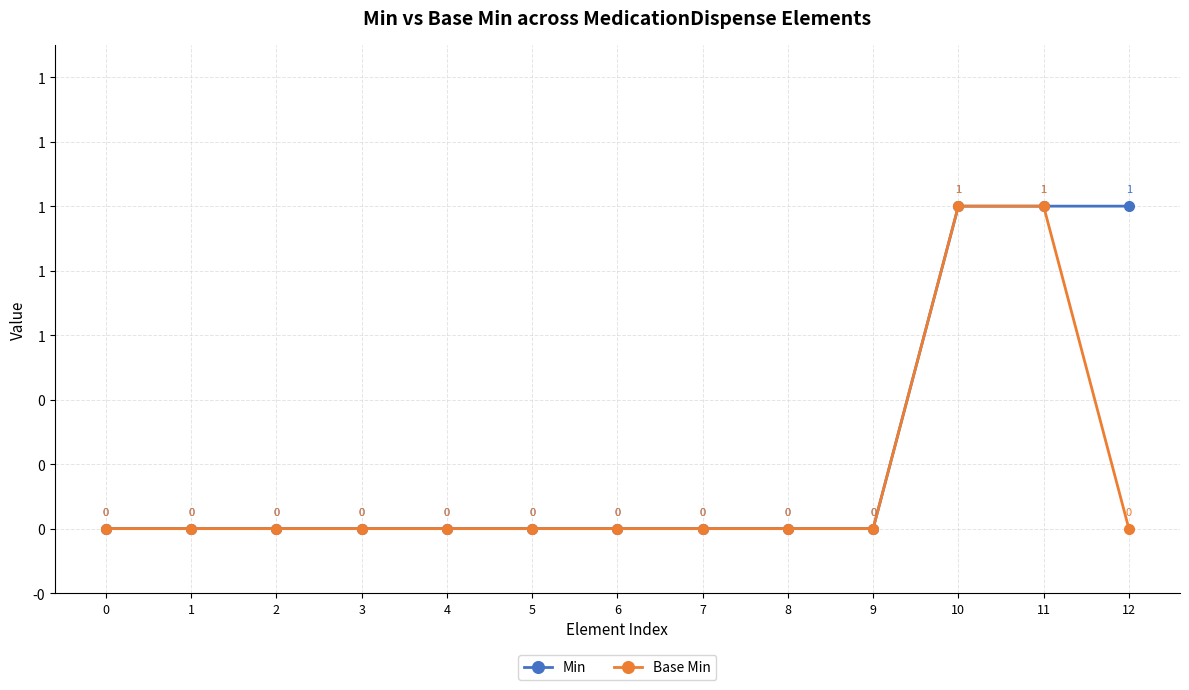

True or false: Min and Base Min intersect in this chart.

False